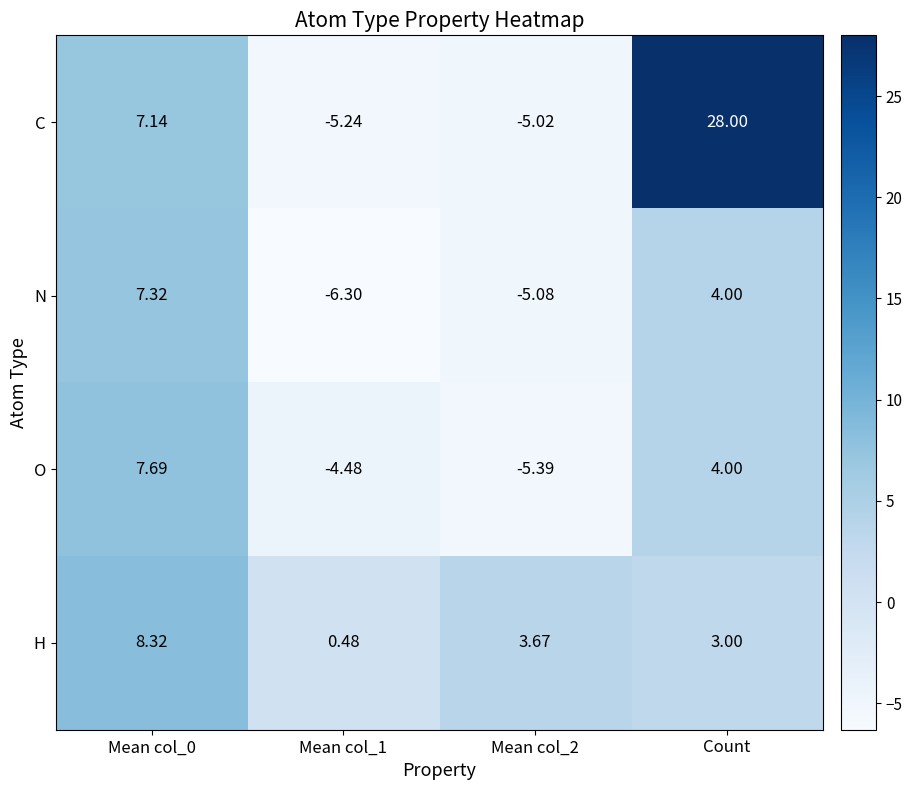

Which series has the largest total across all categories?

C